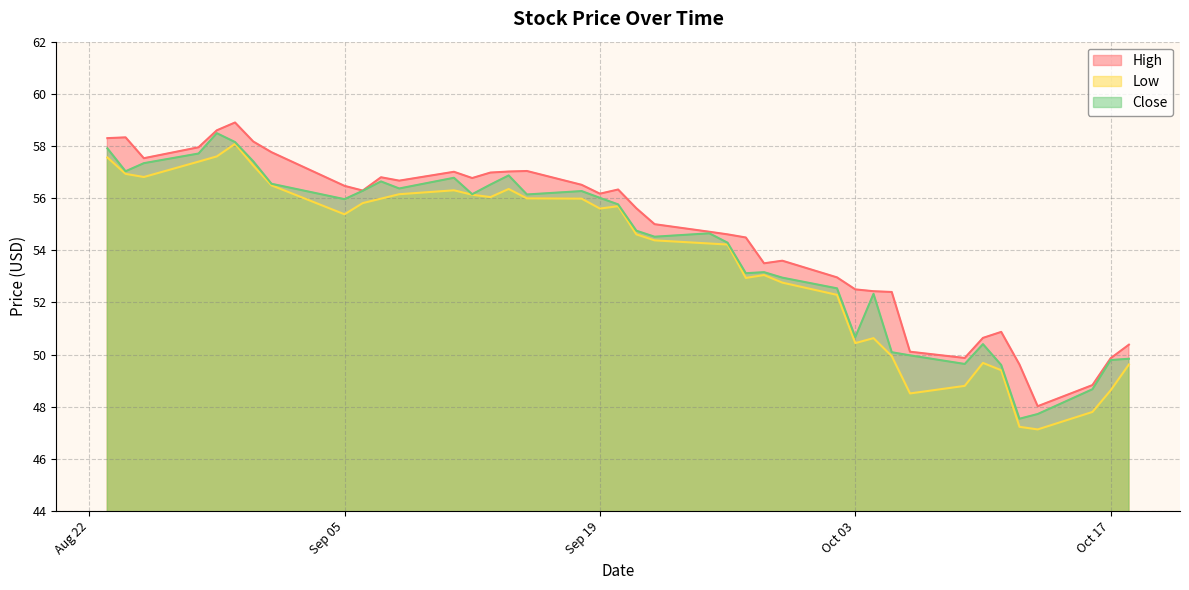

Does the chart display data point markers on the line(s)?

No